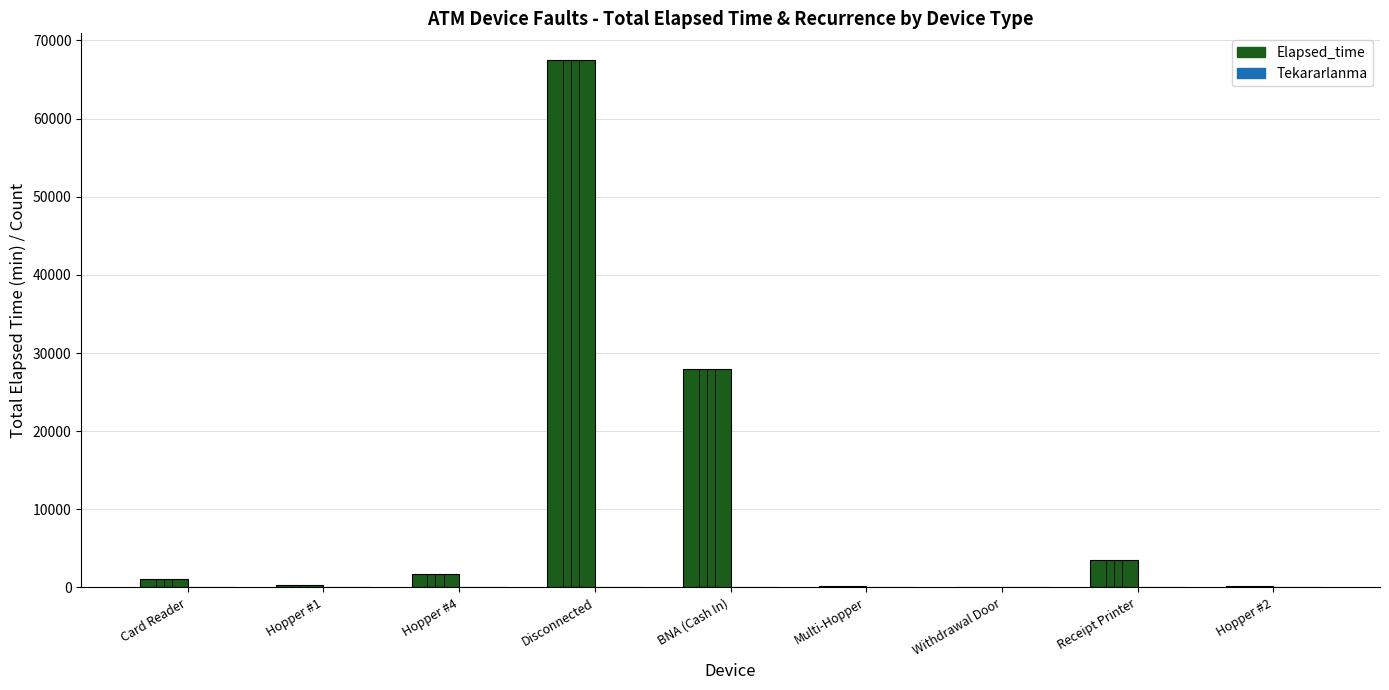

Which category has the highest value in the Elapsed_time series?

Disconnected